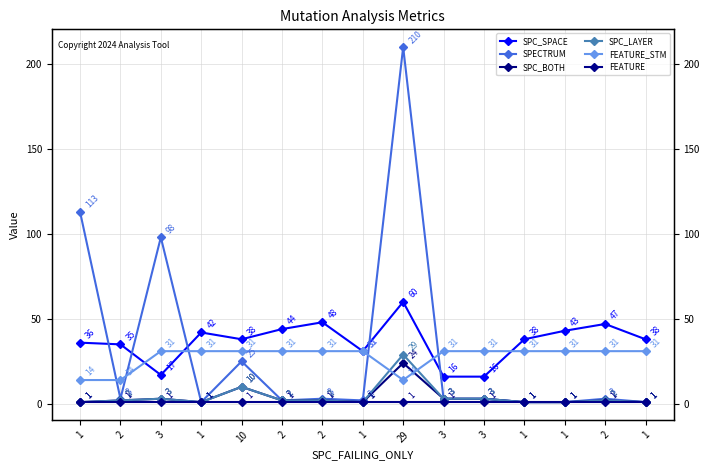

Does the chart display data point markers on the line(s)?

Yes